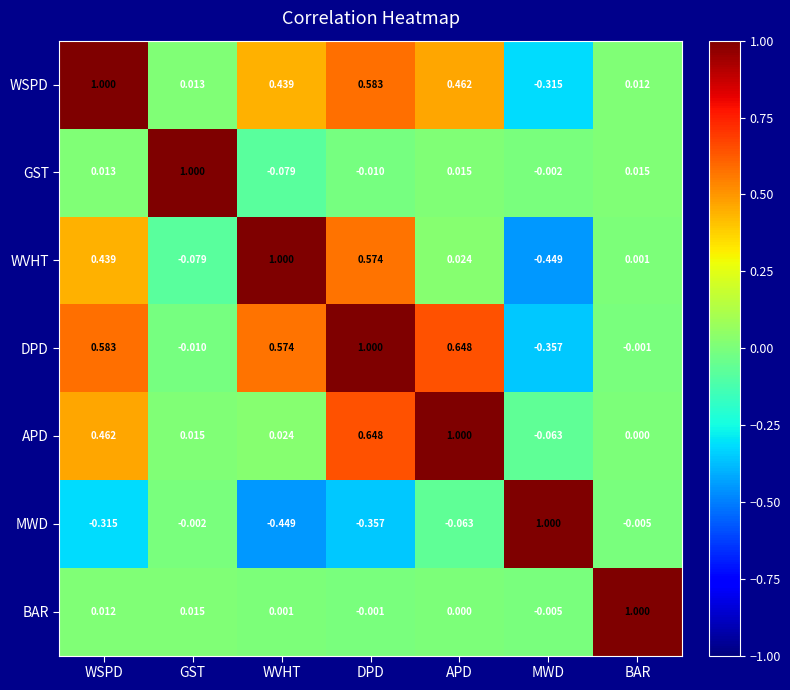

List the labels in order of MWD value, largest first.

MWD, GST, BAR, APD, WSPD, DPD, WVHT